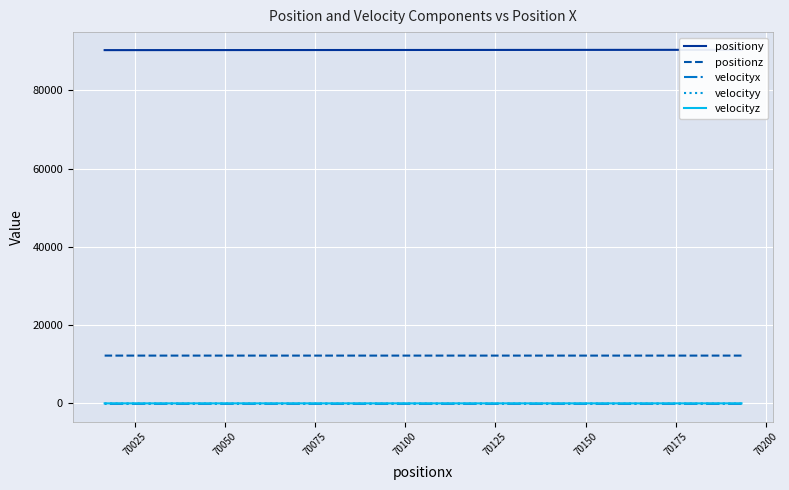

How many categories are shown in the chart?

20